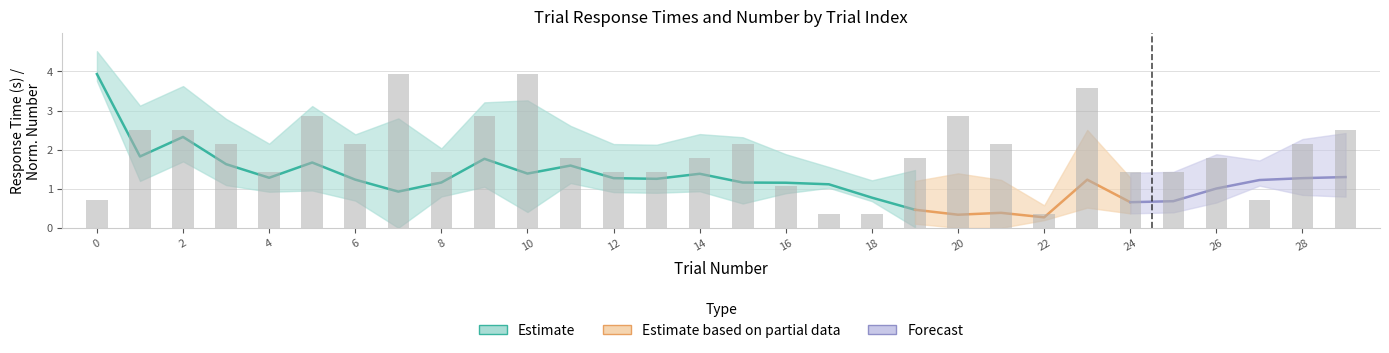

What is the value of the 11th bar from the left?

3.9